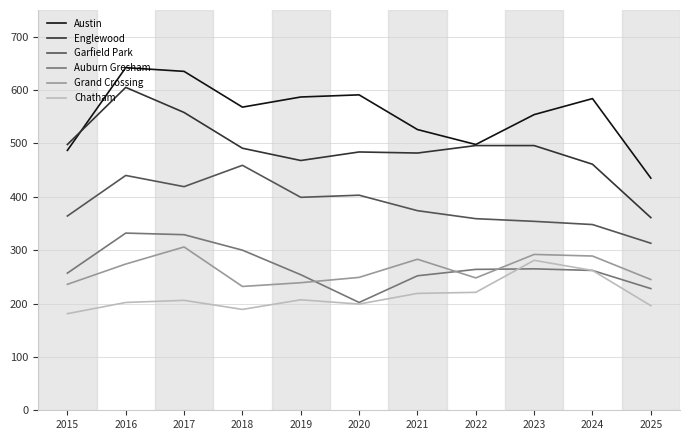

What is the total value across all series at 2018?

2239